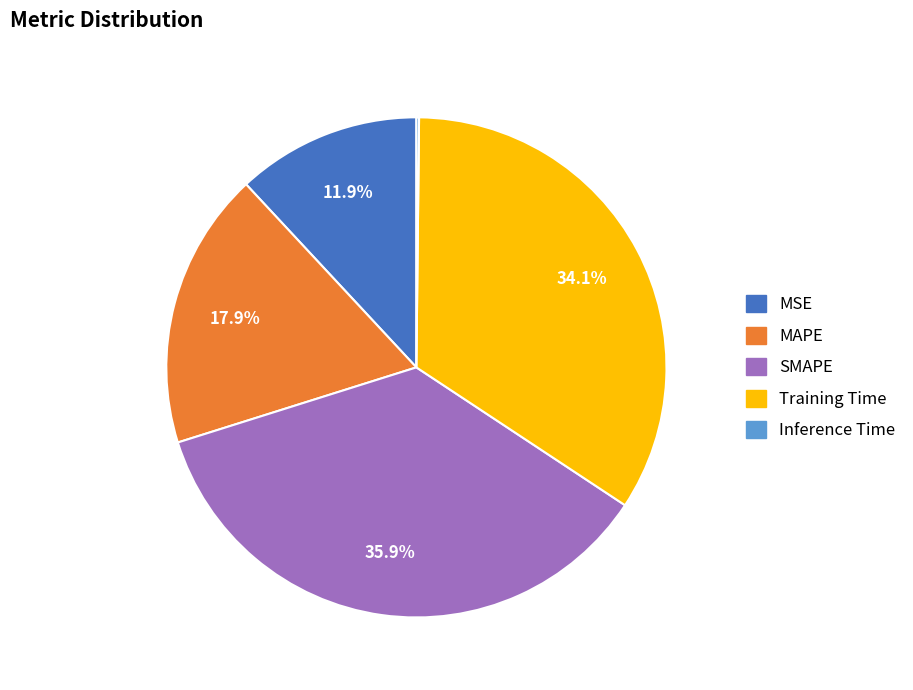

The SMAPE slice represents 36% of the pie. True or false?

True